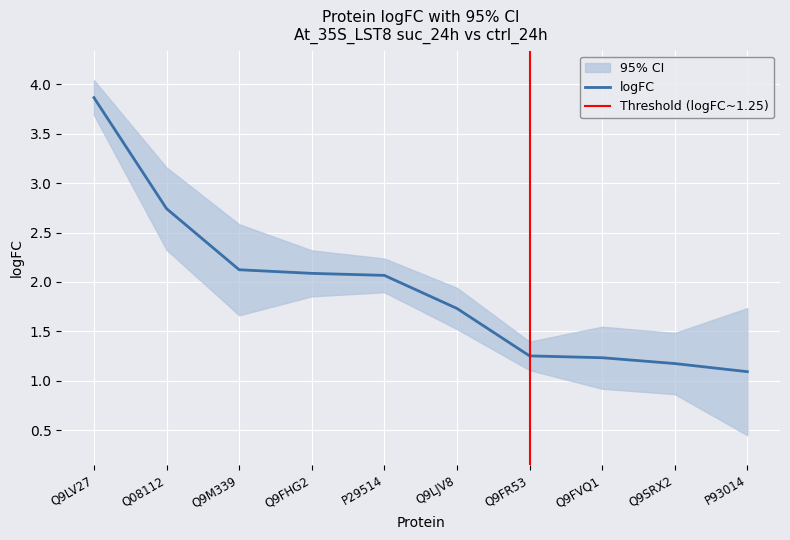

How many lines are shown in the chart?

1